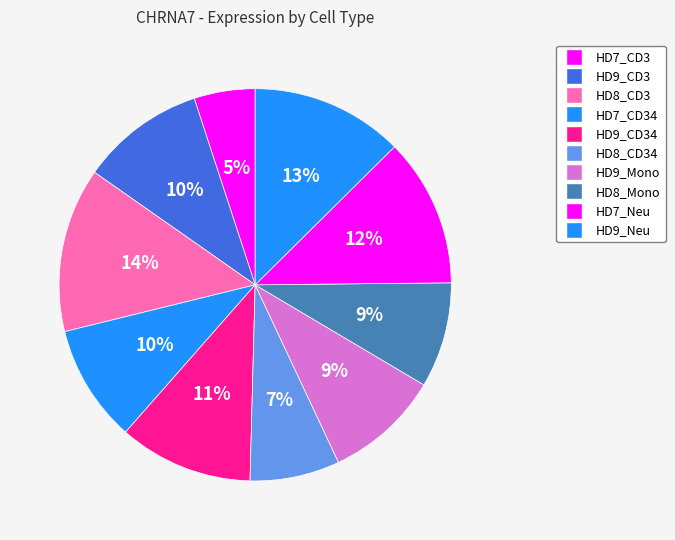

To the nearest percent, what portion does HD9_CD34 represent?

11%